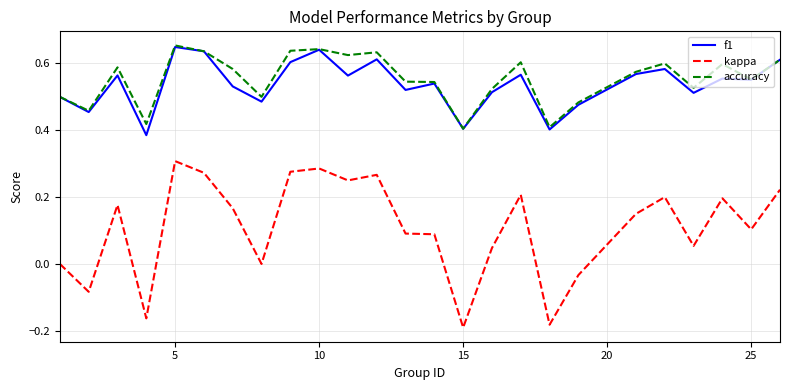

How many lines are shown in the chart?

3